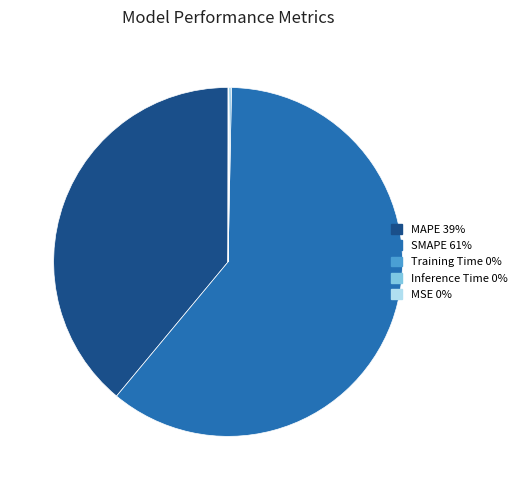

Does any single category account for the majority?

Yes